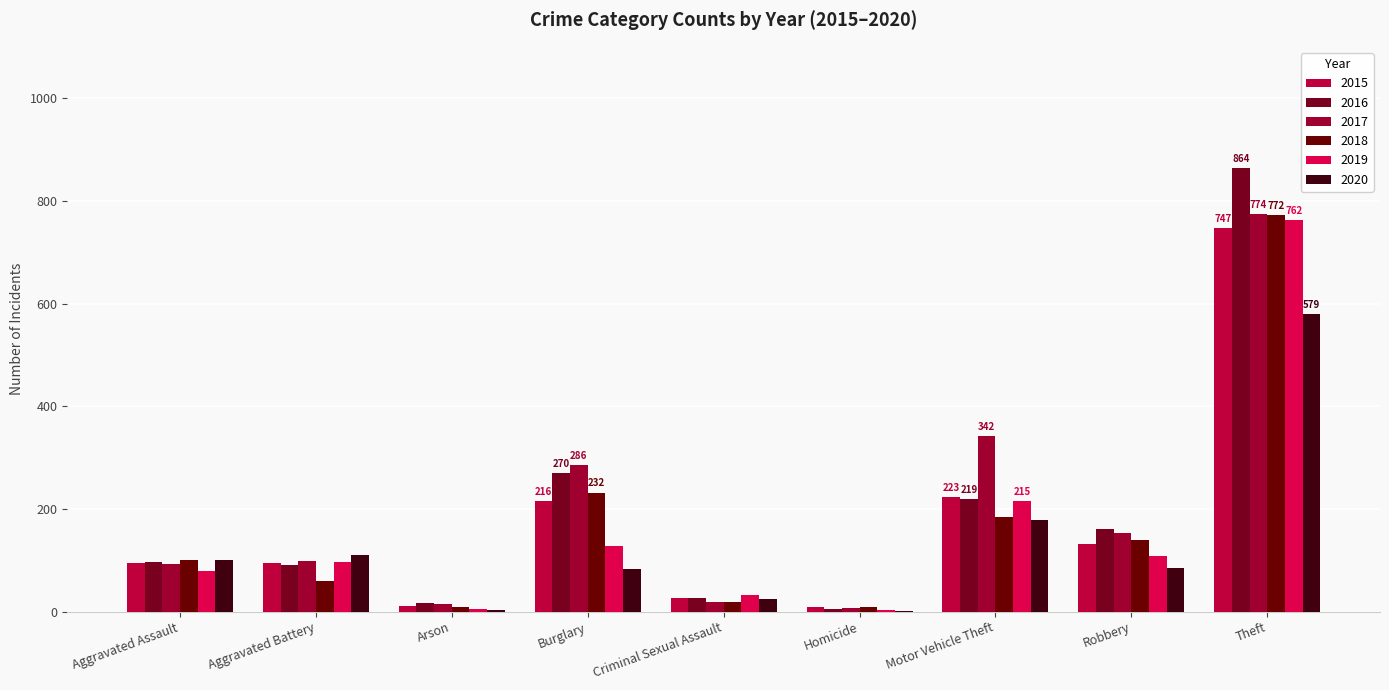

What is the value of the 2019 bar at the 4th from the left?

128